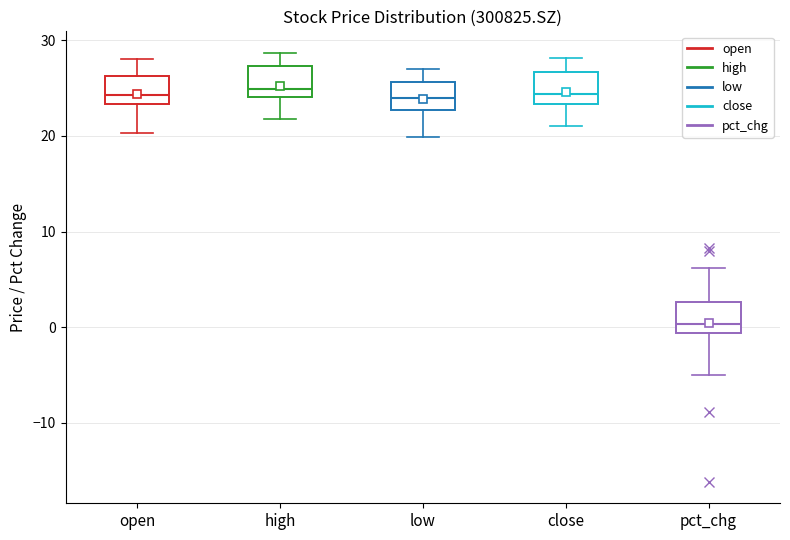

Which box's median line is the lowest?

pct_chg